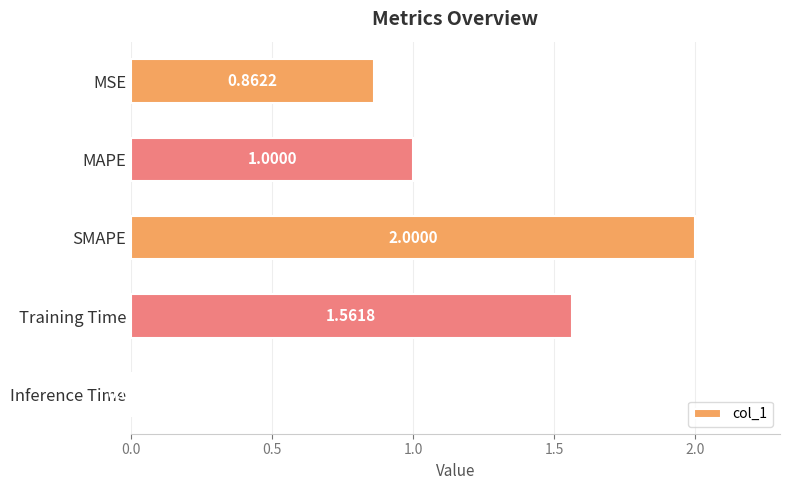

List the labels in order of value, smallest first.

Inference Time, MSE, MAPE, Training Time, SMAPE